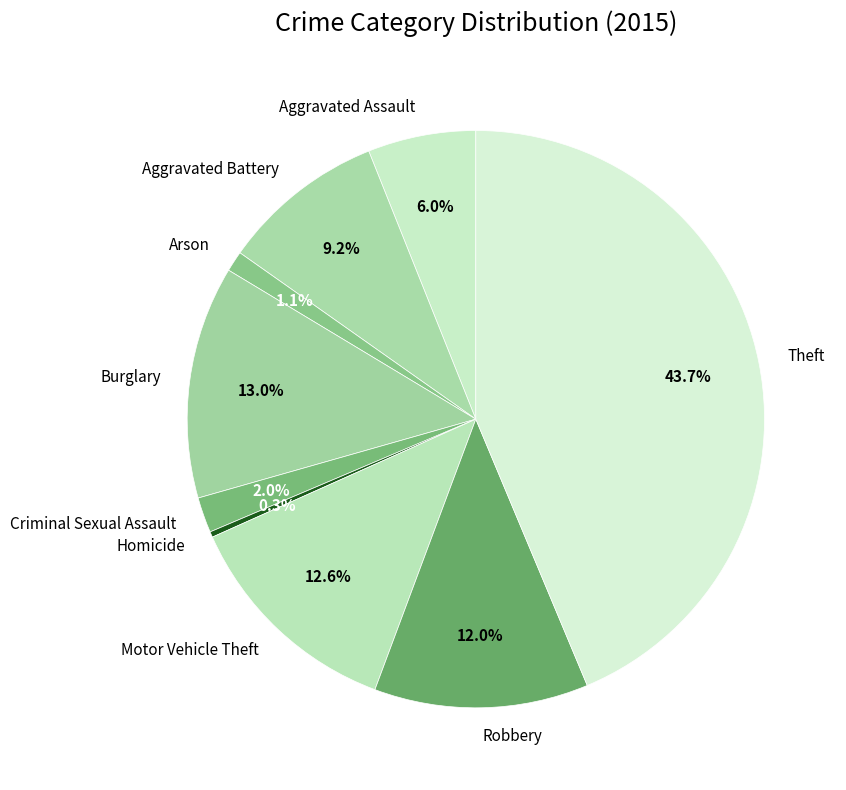

How many segments does this pie chart have?

9